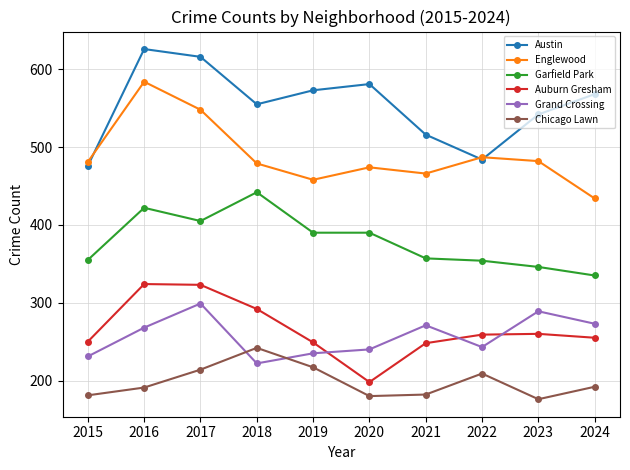

Read the Chicago Lawn value at 2015.

181